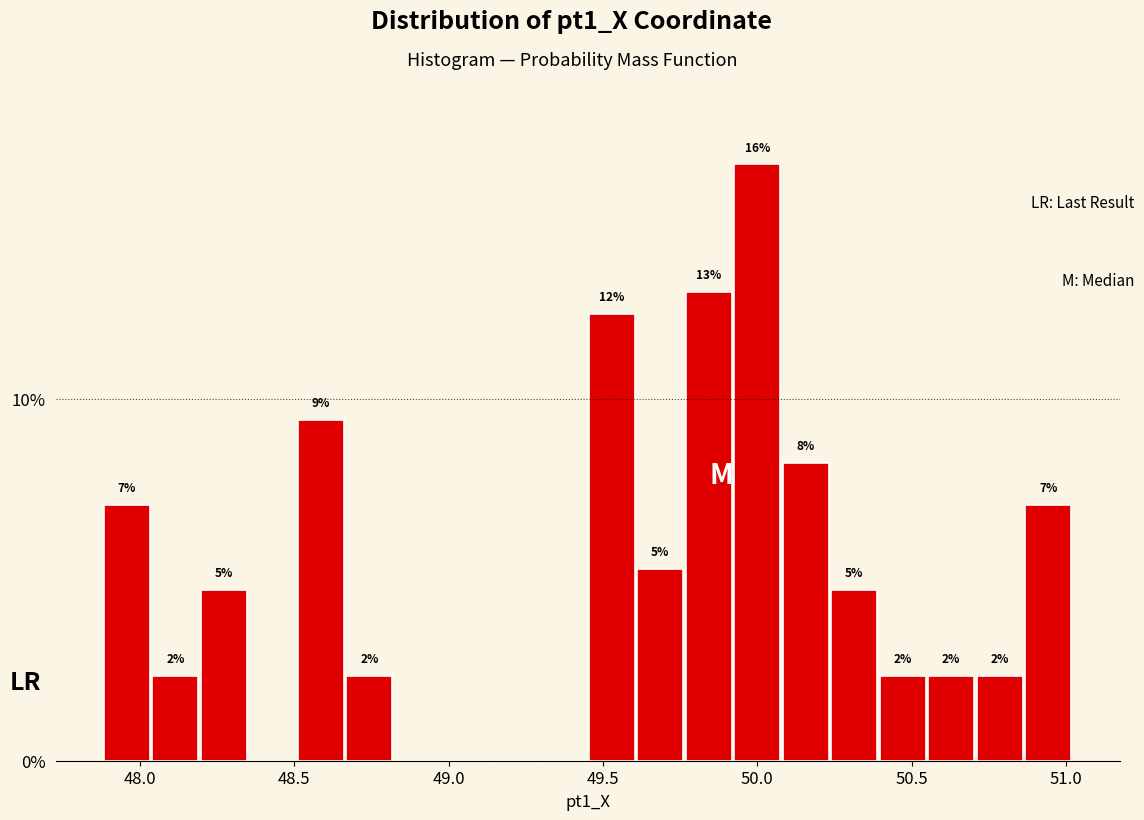

Around what value on the x-axis is the tallest bar? Give the approximate position of its centre, as read against the axis.

50.00